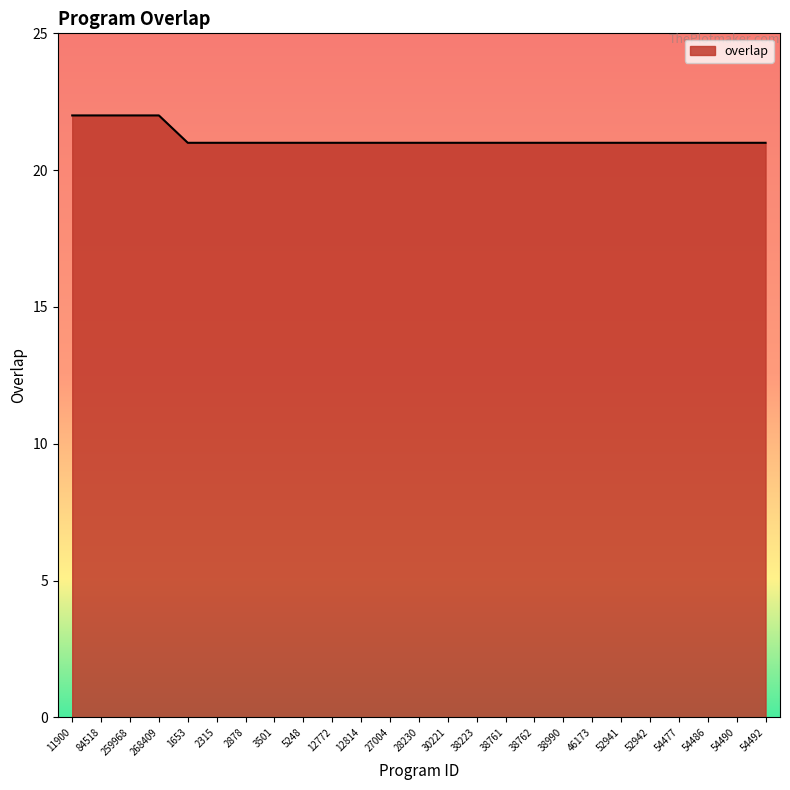

What is the maximum value shown in the chart?

22